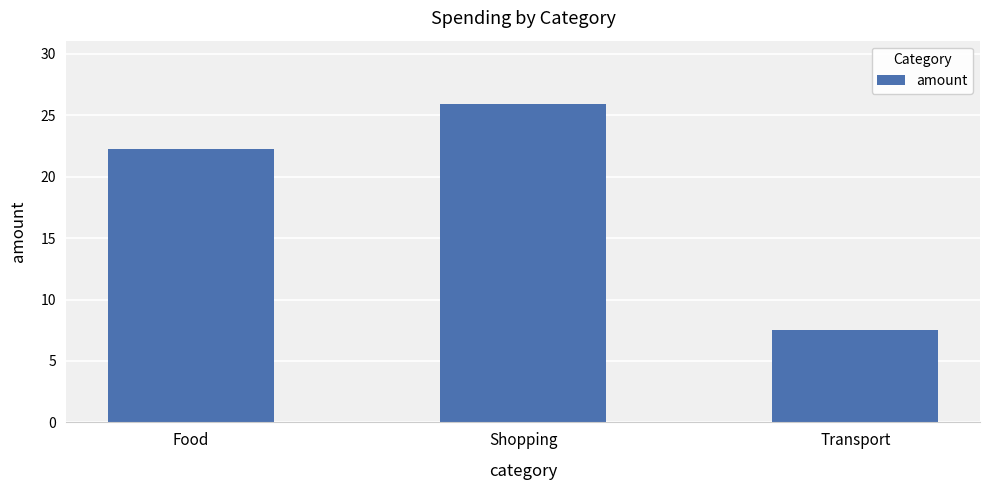

What is the value of the 3rd bar from the left?

7.5